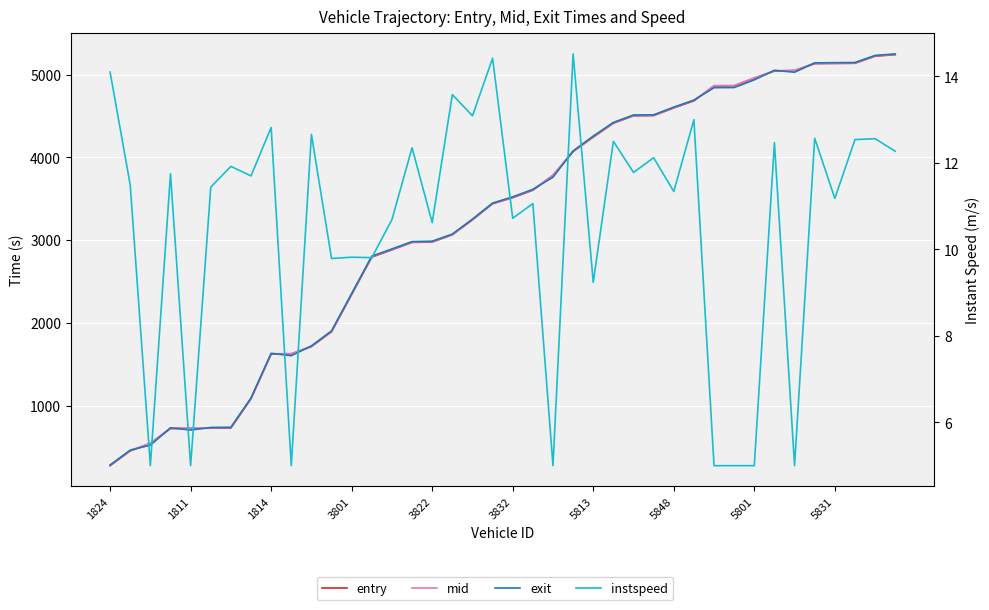

Is it true that exit equals 9066.1 at 38?

False